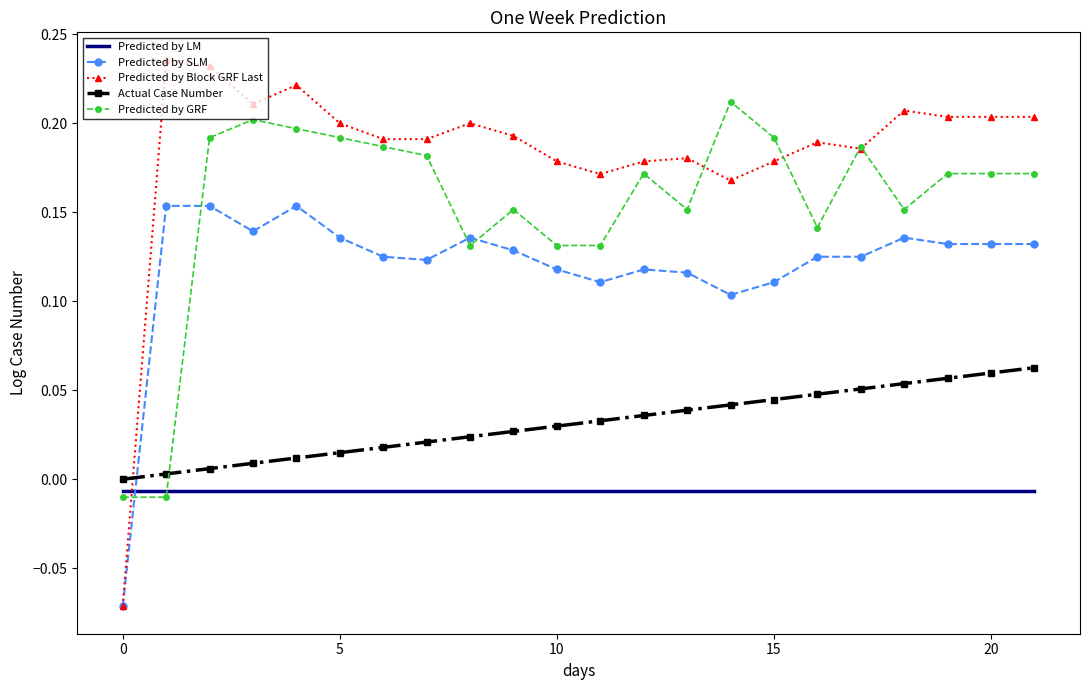

How many values in the Predicted by SLM series exceed 0?

21